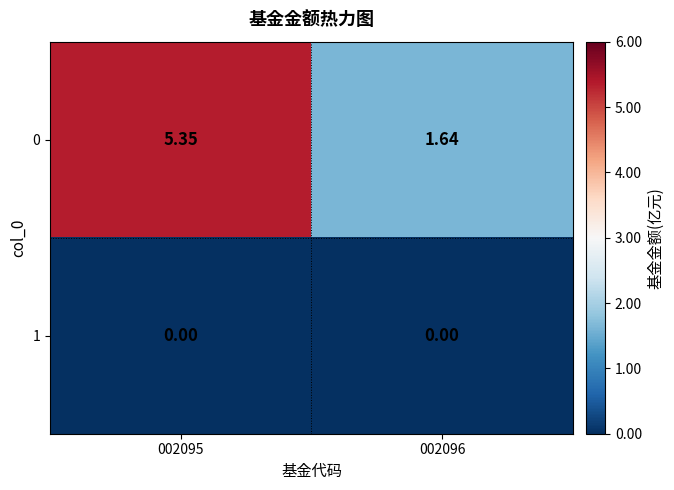

How many data points does each series have?

2